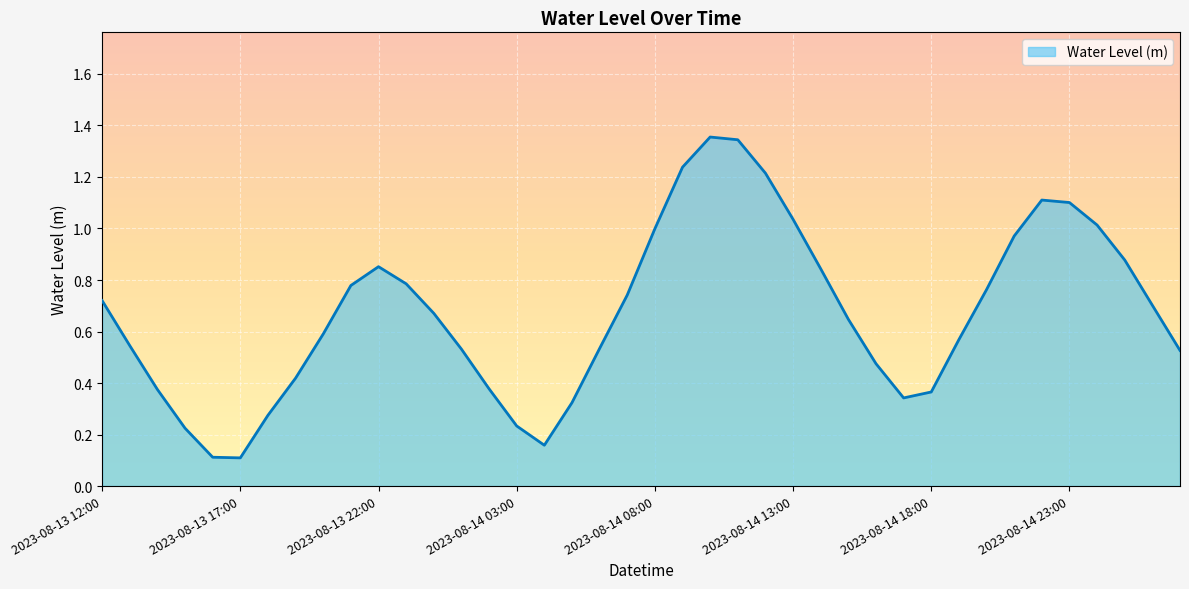

Reading right to left, list all the values displayed in this chart.

2023-08-15 03:00=0.5	2023-08-15 02:00=0.7	2023-08-15 01:00=0.9	2023-08-15 00:00=1.0	2023-08-14 23:00=1.1	2023-08-14 22:00=1.1	2023-08-14 21:00=1.0	2023-08-14 20:00=0.8	2023-08-14 19:00=0.6	2023-08-14 18:00=0.4	2023-08-14 17:00=0.3	2023-08-14 16:00=0.5	2023-08-14 15:00=0.6	2023-08-14 14:00=0.8	2023-08-14 13:00=1.0	2023-08-14 12:00=1.2	2023-08-14 11:00=1.3	2023-08-14 10:00=1.4	2023-08-14 09:00=1.2	2023-08-14 08:00=1.0	2023-08-14 07:00=0.7	2023-08-14 06:00=0.5	2023-08-14 05:00=0.3	2023-08-14 04:00=0.2	2023-08-14 03:00=0.2	2023-08-14 02:00=0.4	2023-08-14 01:00=0.5	2023-08-14 00:00=0.7	2023-08-13 23:00=0.8	2023-08-13 22:00=0.9	2023-08-13 21:00=0.8	2023-08-13 20:00=0.6	2023-08-13 19:00=0.4	2023-08-13 18:00=0.3	2023-08-13 17:00=0.1	2023-08-13 16:00=0.1	2023-08-13 15:00=0.2	2023-08-13 14:00=0.4	2023-08-13 13:00=0.5	2023-08-13 12:00=0.7